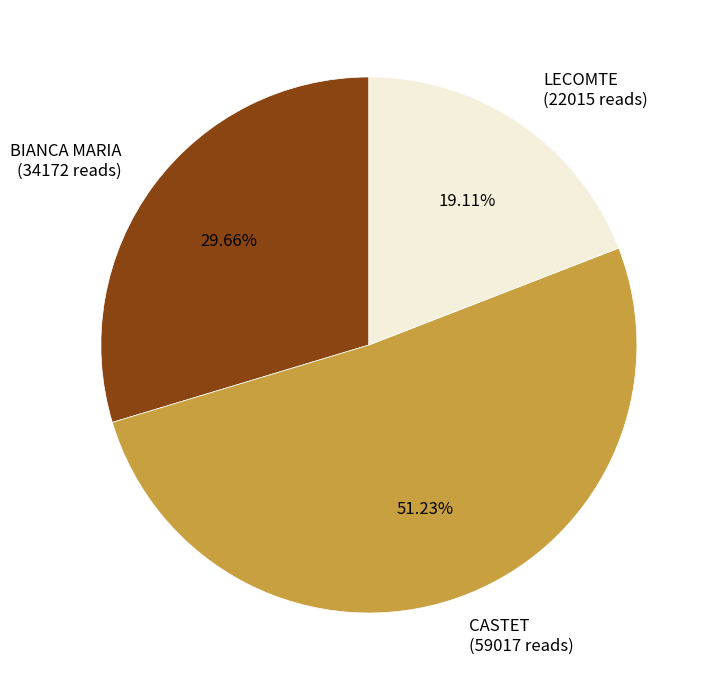

Is there any slice that represents more than half of the pie?

Yes